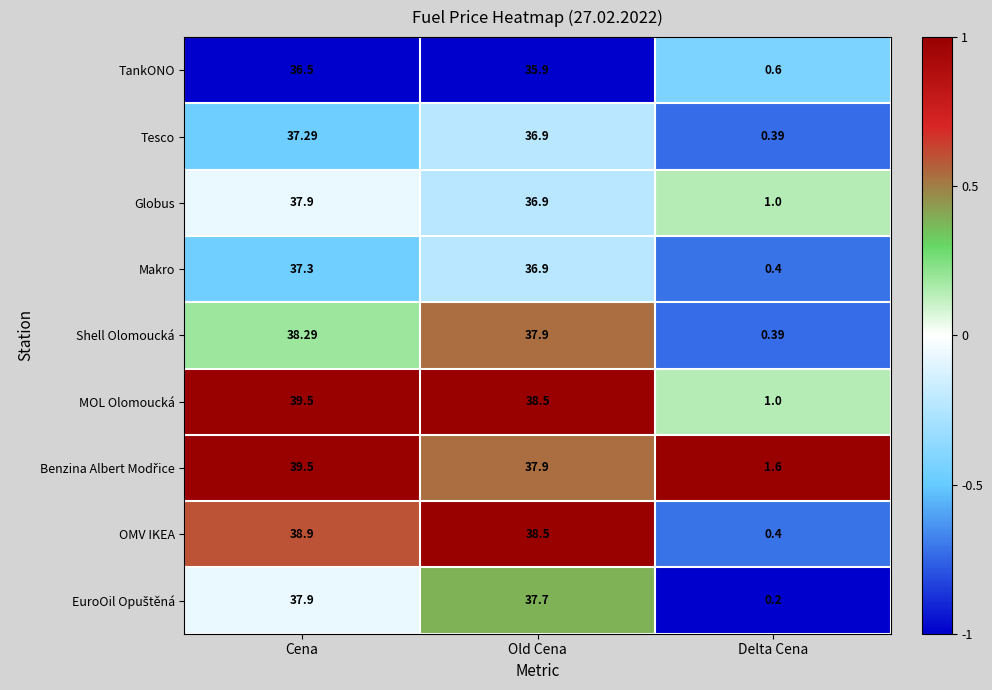

What is the total value across all series at Old Cena?

337.1